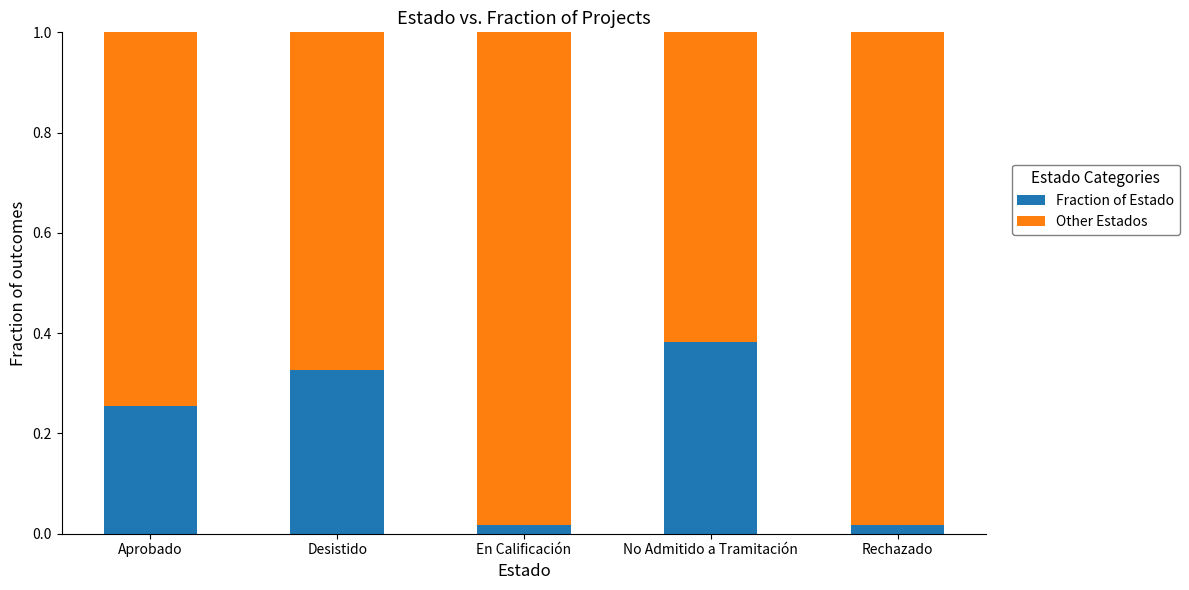

What are all the series names shown in the legend?

Fraction of Estado, Other Estados